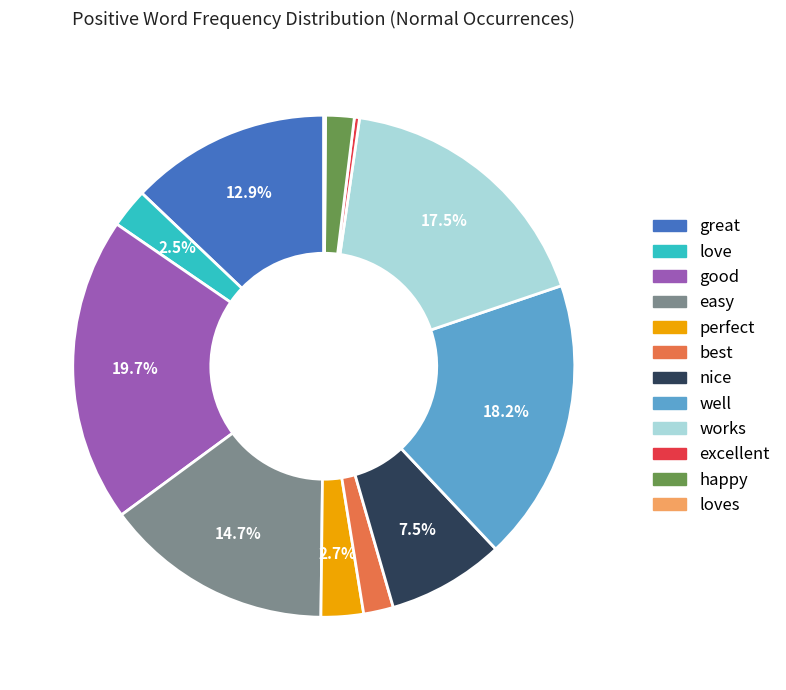

Does any single category account for the majority?

No